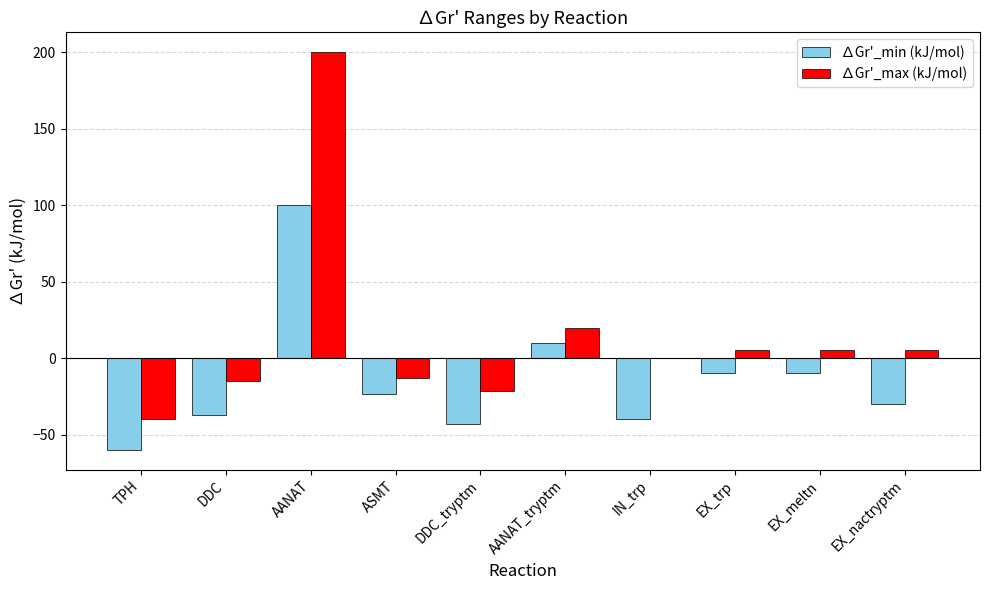

Which series has the widest spread of values?

∆Gr'_max (kJ/mol)